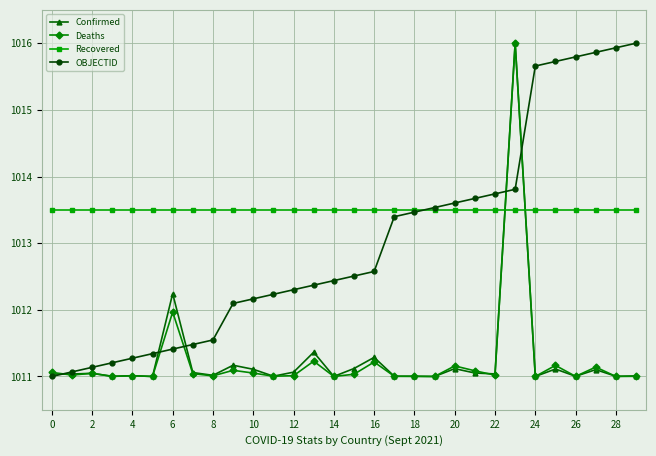

At how many categories does at least one series exceed 1015?

7